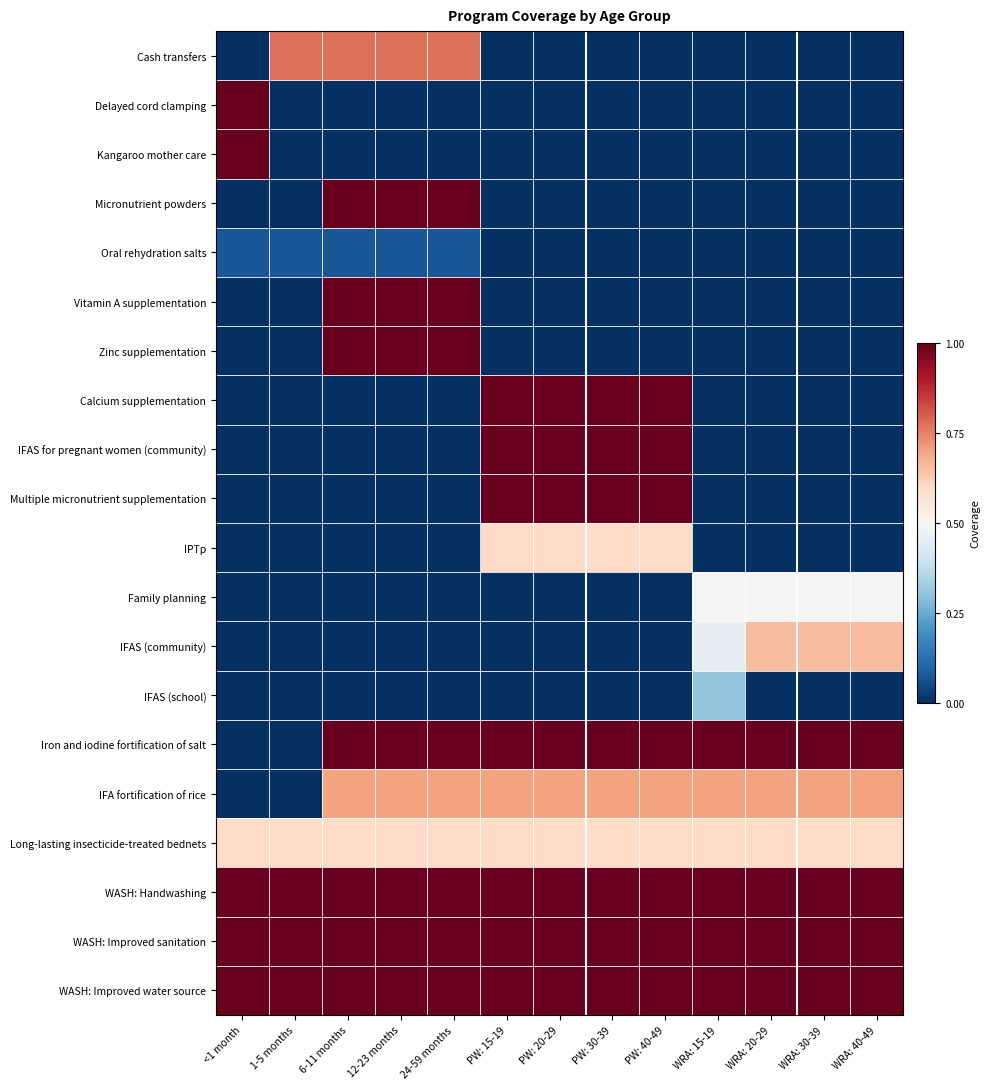

Which series has the largest total across all categories?

WASH: Handwashing